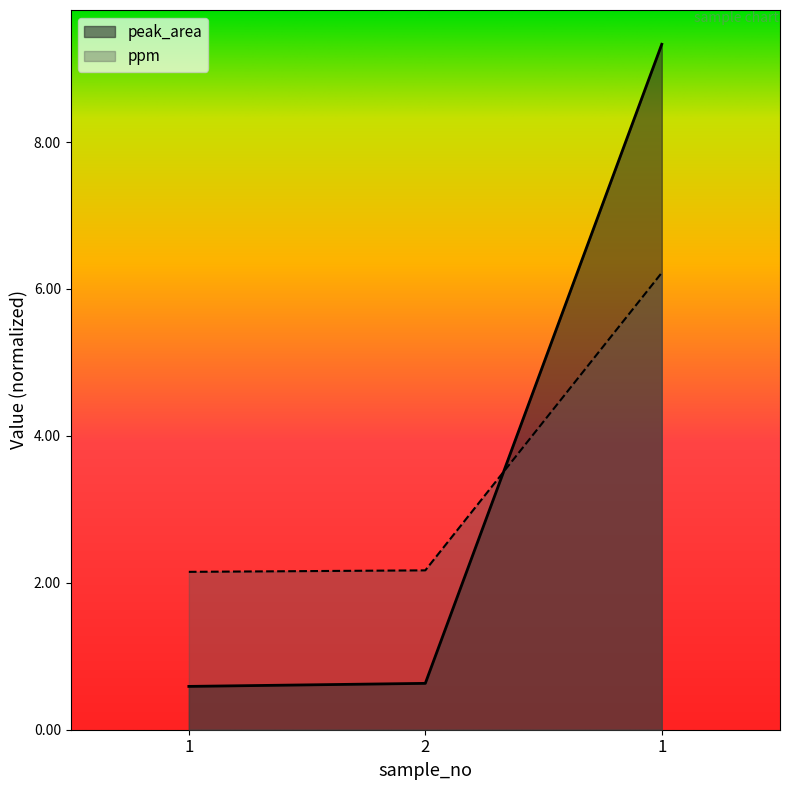

Reading left to right, list all the values displayed in this chart.

peak_area: 0.6	0.6	9.3
ppm: 2.1	2.2	6.2